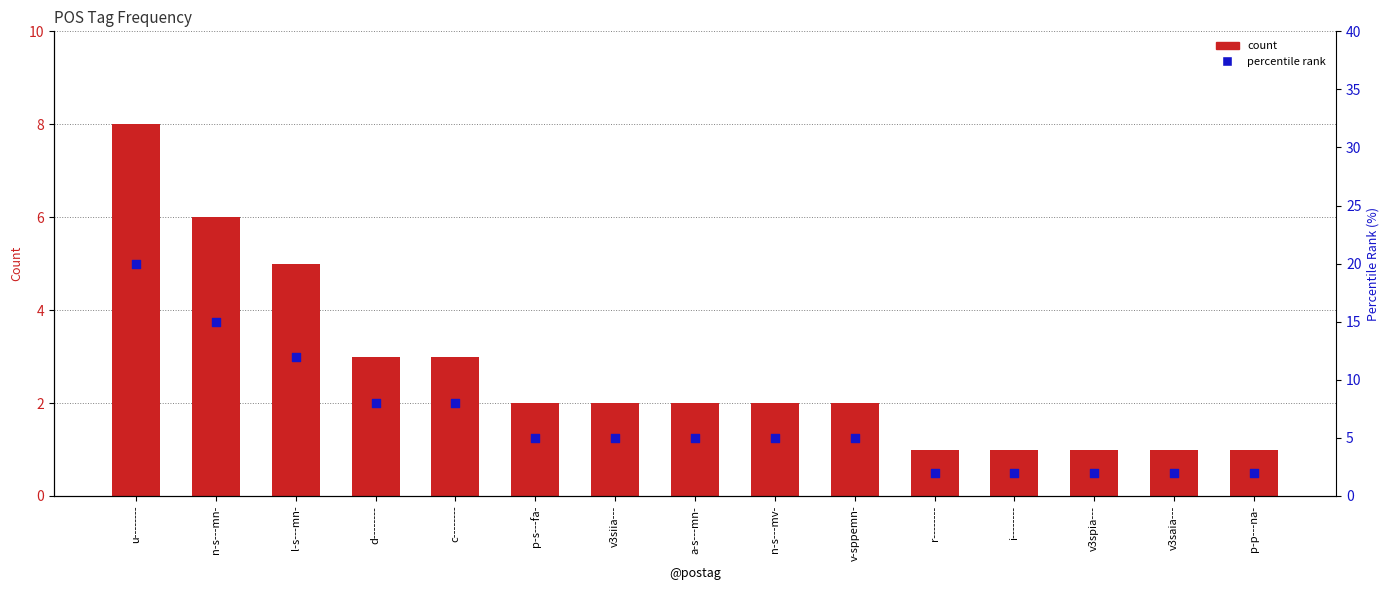

At which category is the sum across all series the highest?

u--------